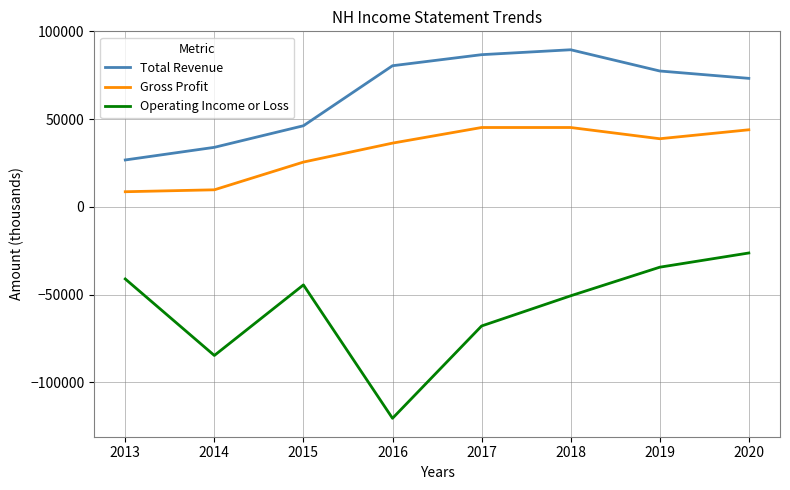

True or false: Operating Income or Loss has a value of -84700 at 2014.

True